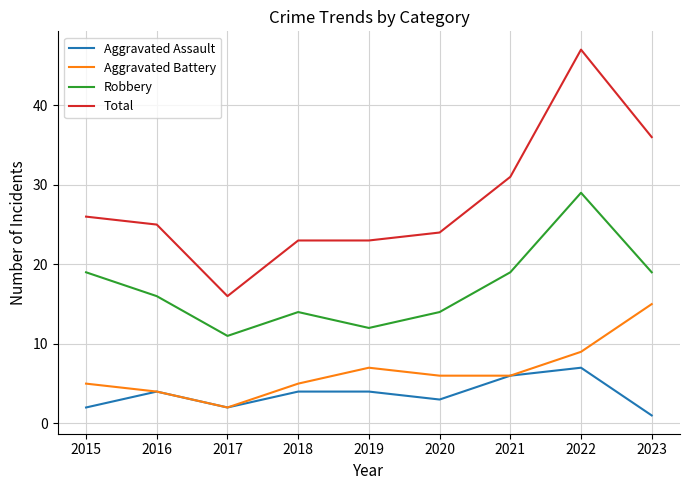

What is the spread (max minus min) of values at 2018?

19